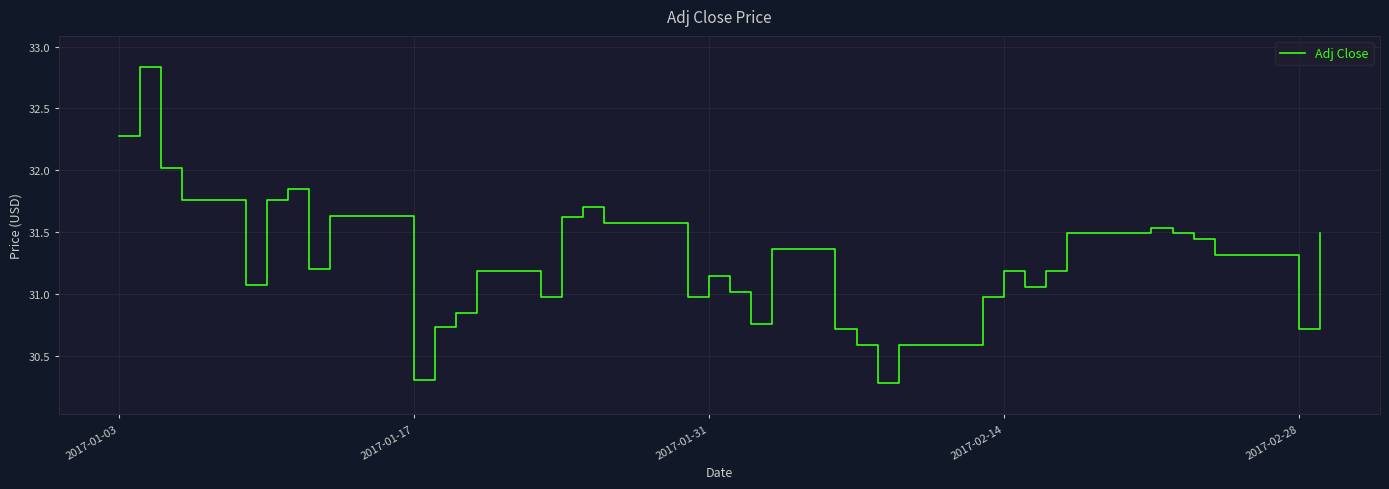

True or false: there are more than 1 points higher than both neighbors.

True